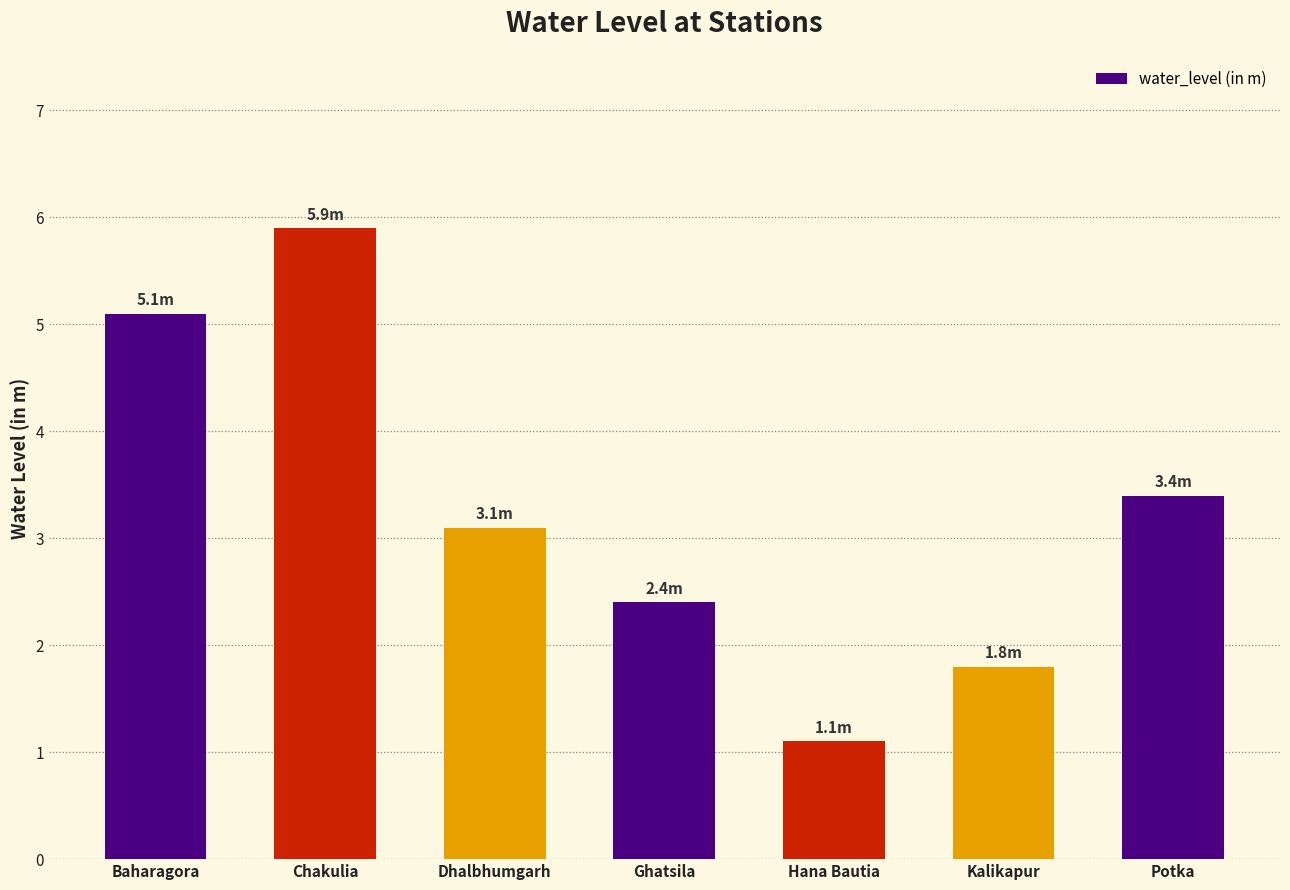

What is the maximum value shown in the chart?

5.9